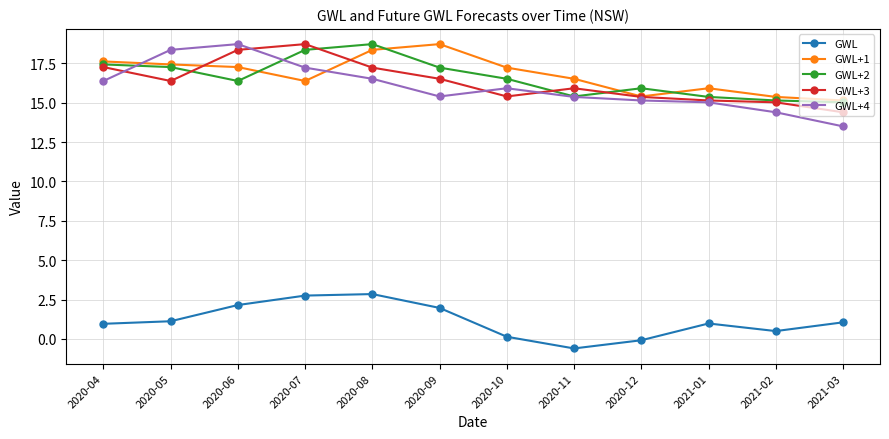

At 2020-06, list the series in order from largest to smallest.

GWL+4, GWL+3, GWL+1, GWL+2, GWL